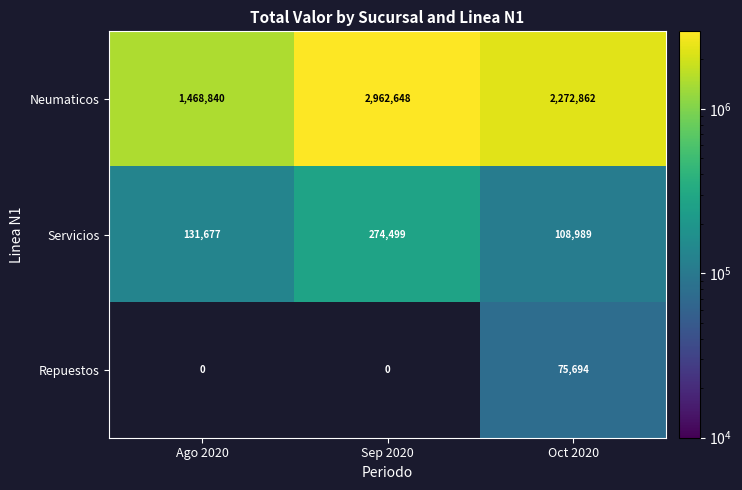

What is the sum of all Neumaticos values?

6704350